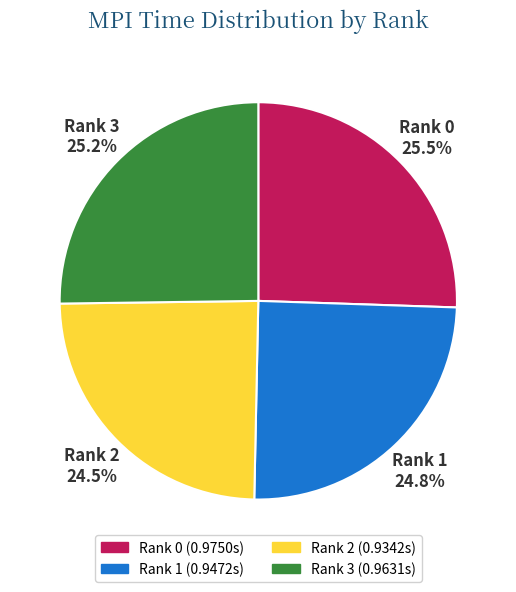

To the nearest percent, what percentage of the pie is Rank 1?

25%